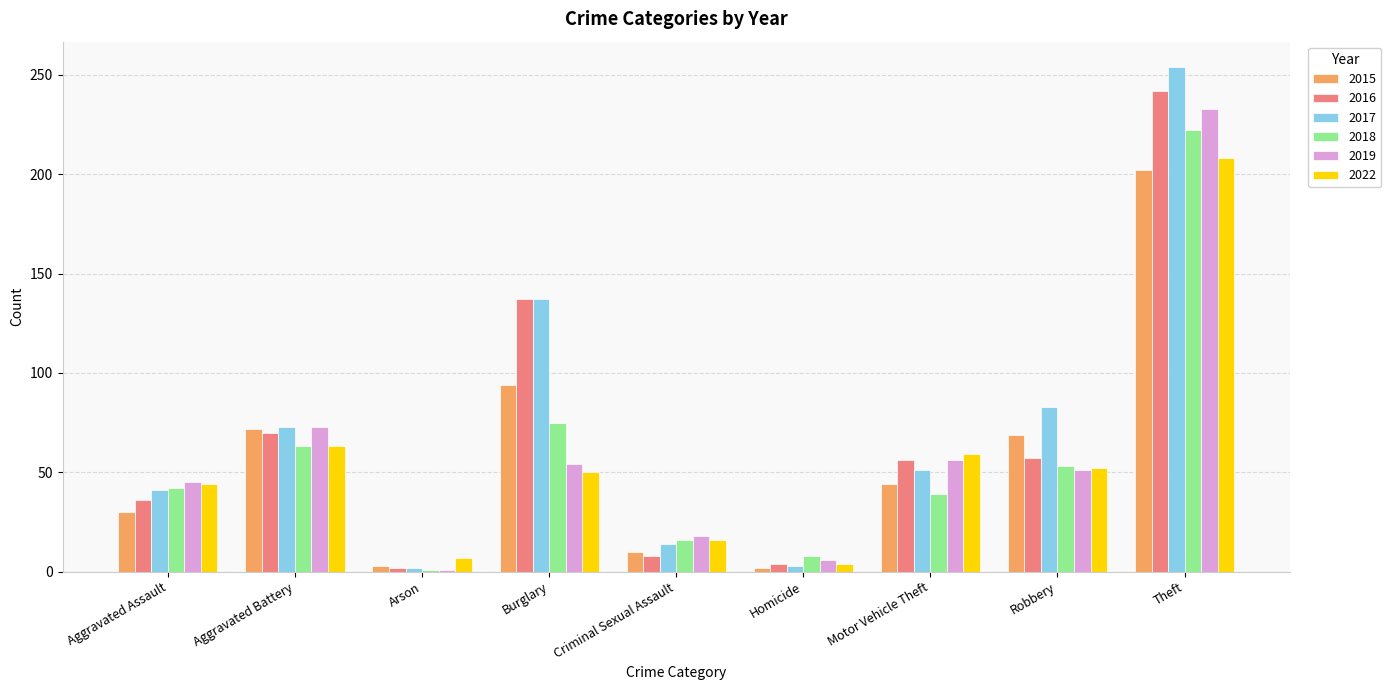

True or false: 2019 has a value of 233 at Theft.

True